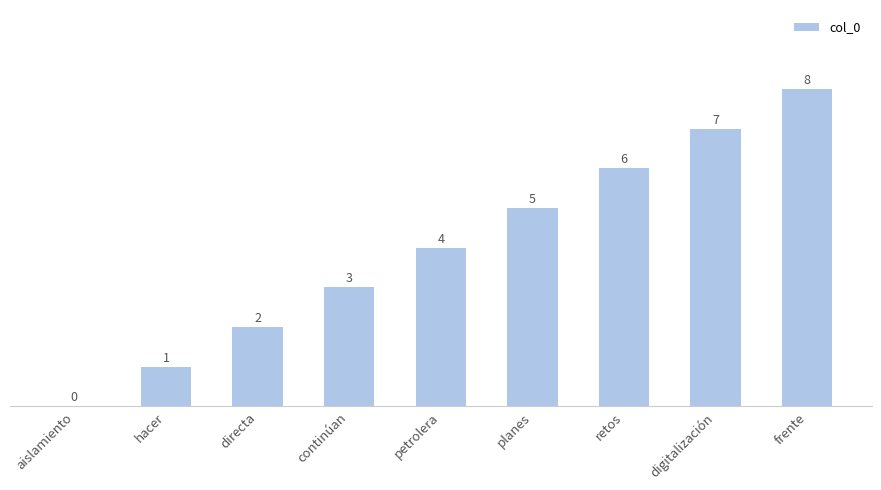

What is the change in value from hacer to frente?

+7